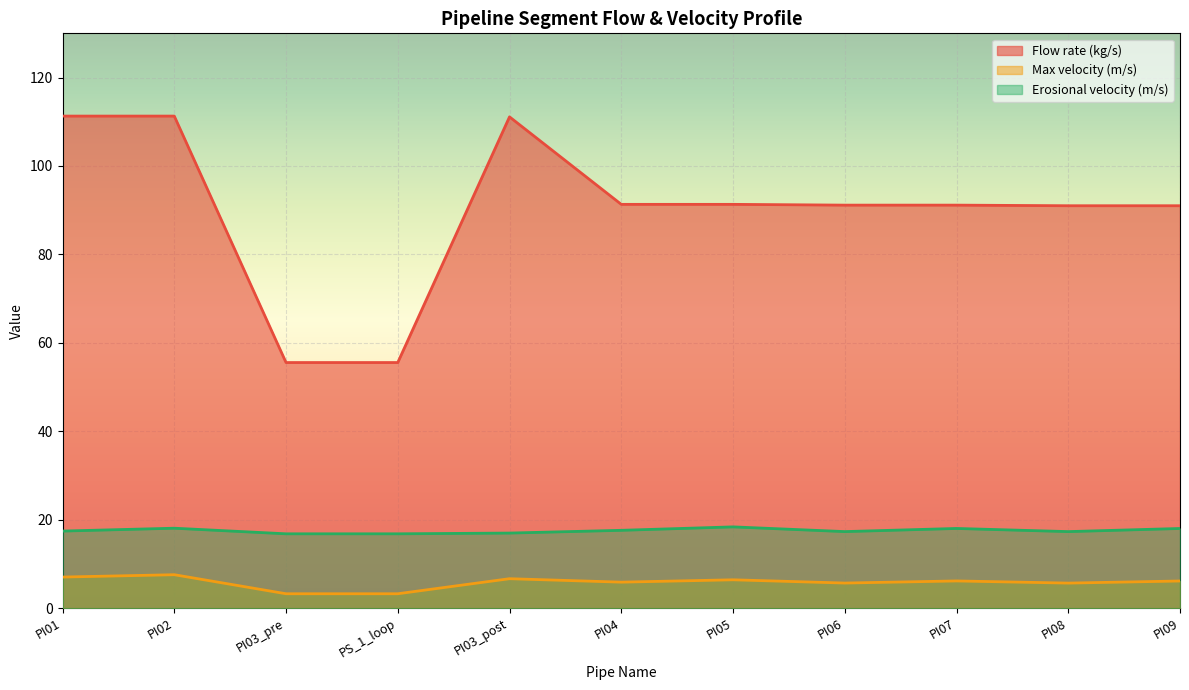

At PI05, list the series in order from smallest to largest.

Max velocity (m/s), Erosional velocity (m/s), Flow rate (kg/s)